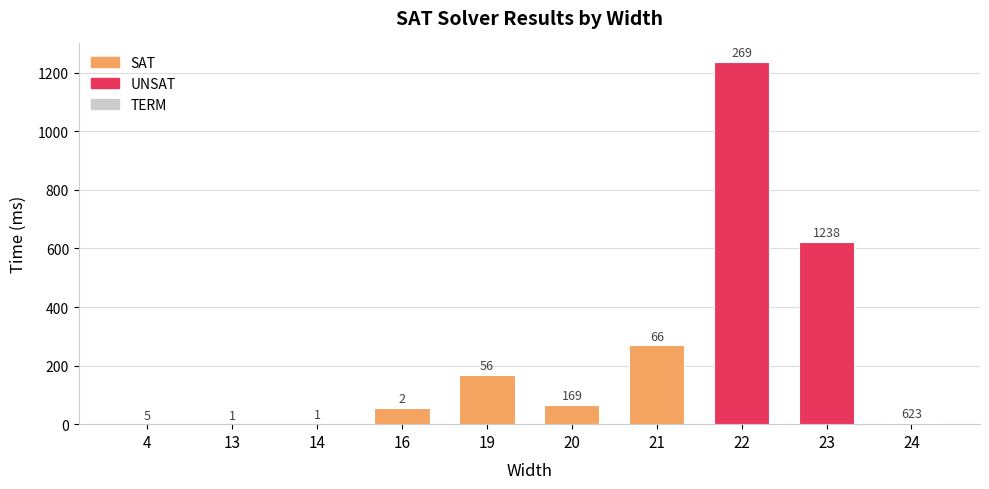

Between 4 and 20, which is larger?

20